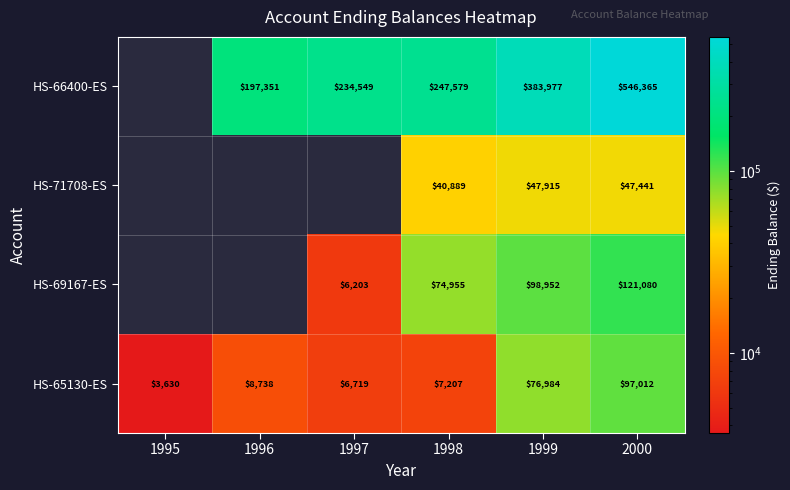

How many data points does each series have?

6